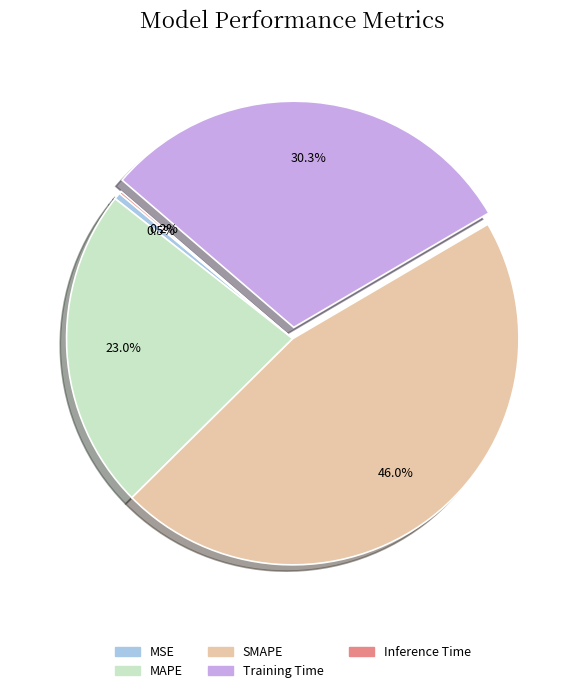

Which category has the biggest portion of the pie?

SMAPE